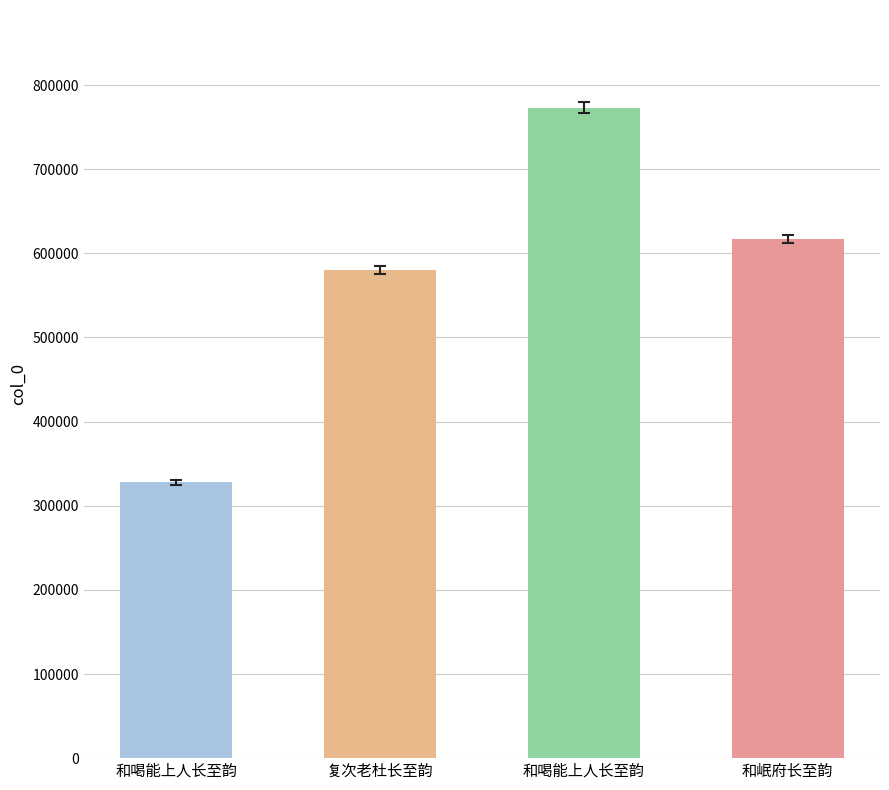

Are the bars horizontal?

No